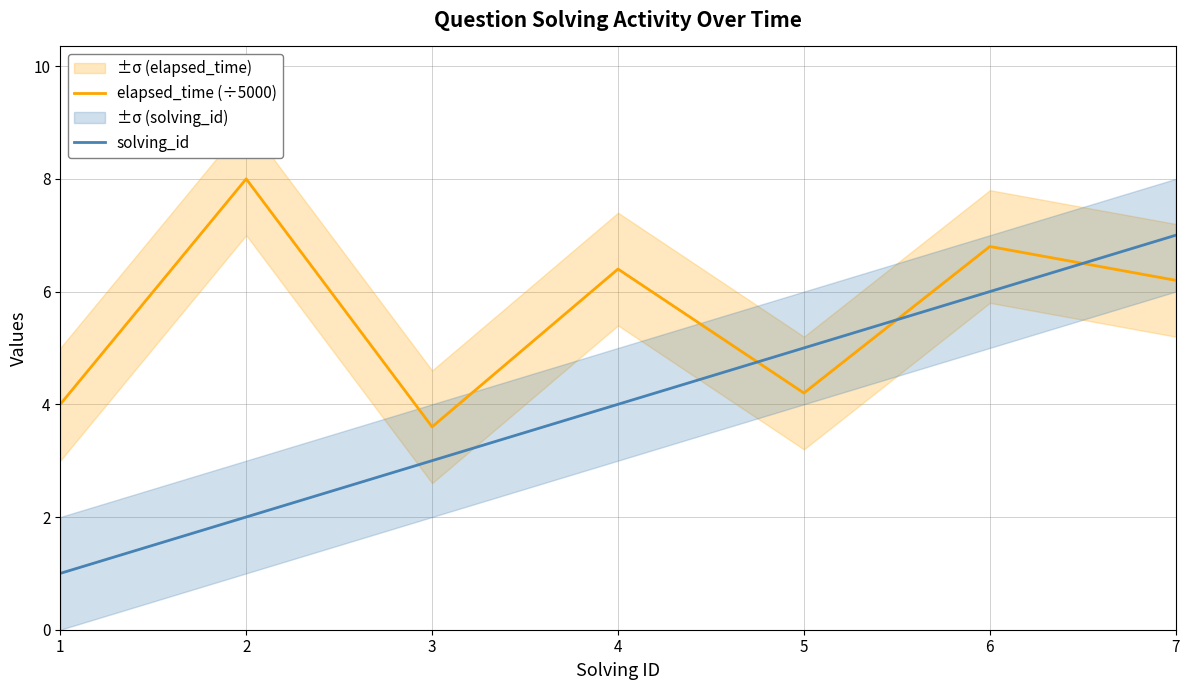

What is the minimum value shown in the chart?

1.0